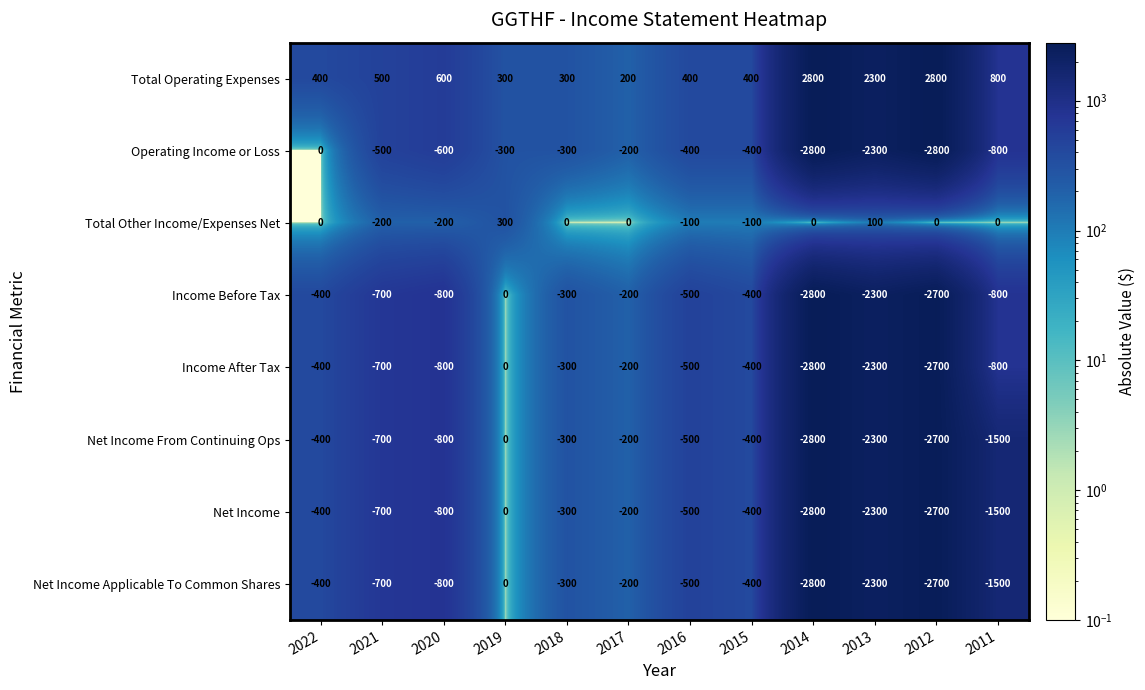

At which label is Operating Income or Loss closest to -1400?

2011